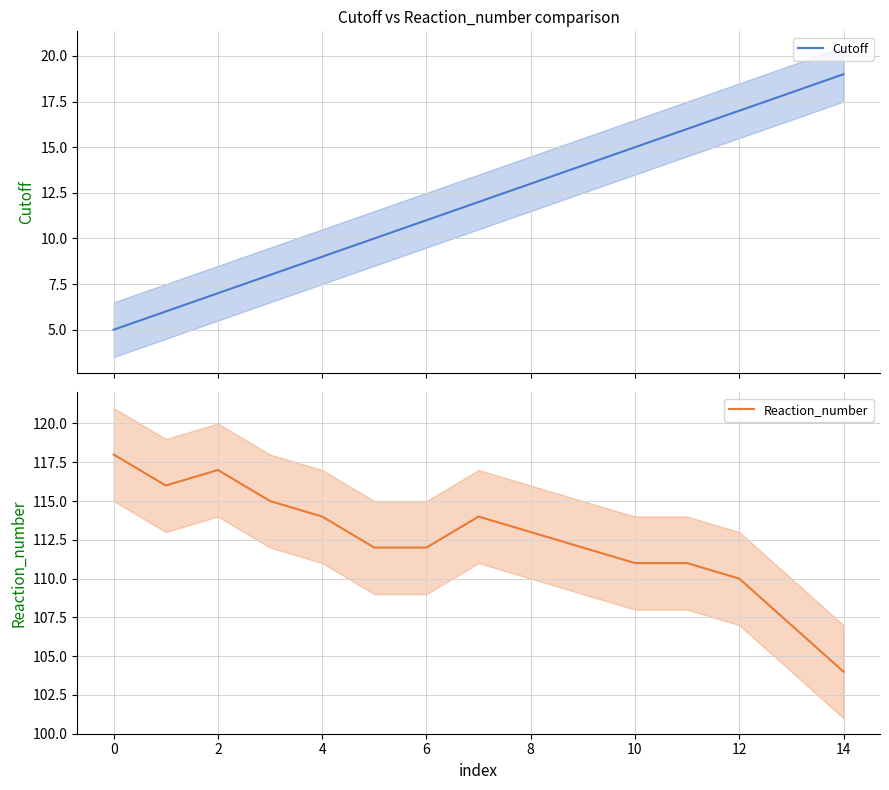

At which label is Reaction_number closest to 111?

10